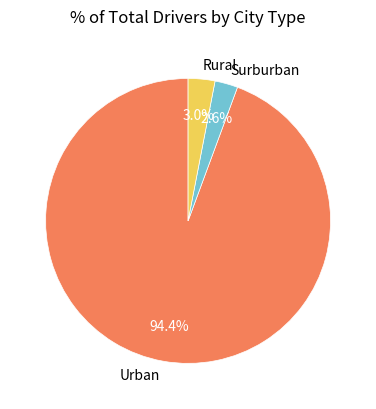

Which slice represents more than half of the pie?

Urban